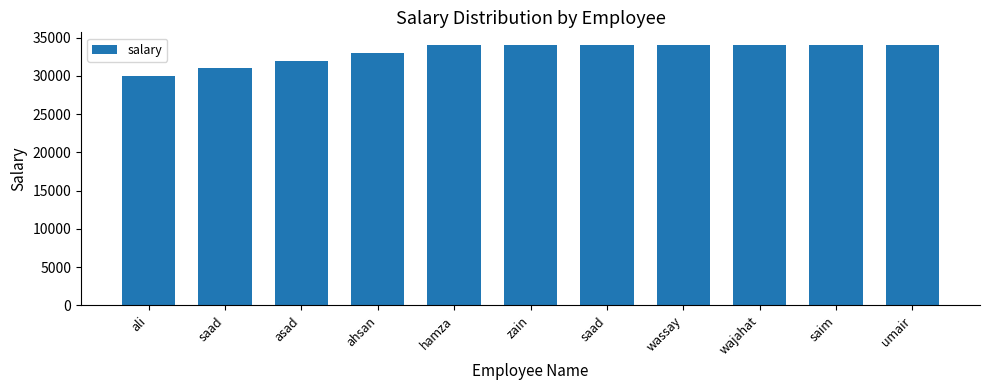

Reading left to right, transcribe all the data shown in this chart.

ali=30000	saad=31000	asad=32000	ahsan=33000	hamza=34000	zain=34001	saad=34002	wassay=34003	wajahat=34004	saim=34005	umair=34006